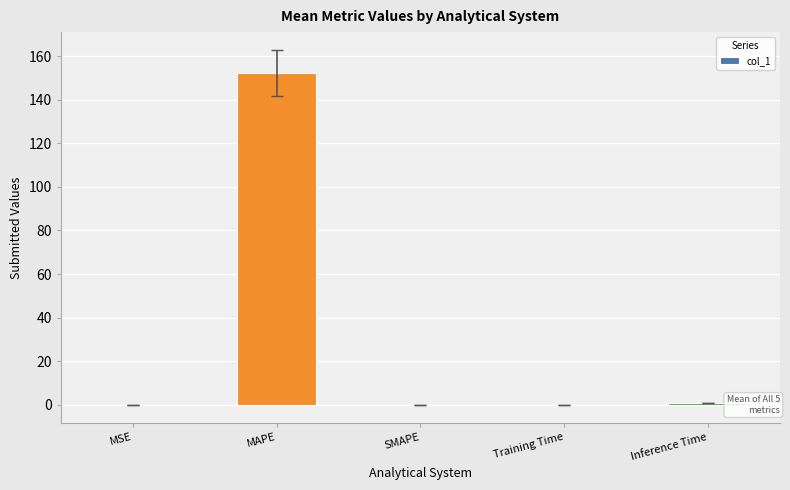

What is the maximum value shown in the chart?

152.2